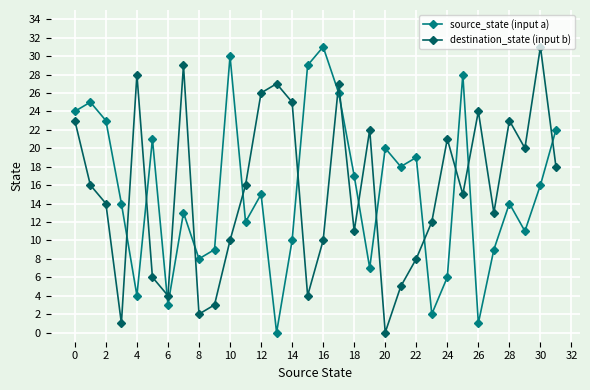

Reading right to left, extract all data points from this chart.

source_state (input a): 22	16	11	14	9	1	28	6	2	19	18	20	7	17	26	31	29	10	0	15	12	30	9	8	13	3	21	4	14	23	25	24
destination_state (input b): 18	31	20	23	13	24	15	21	12	8	5	0	22	11	27	10	4	25	27	26	16	10	3	2	29	4	6	28	1	14	16	23